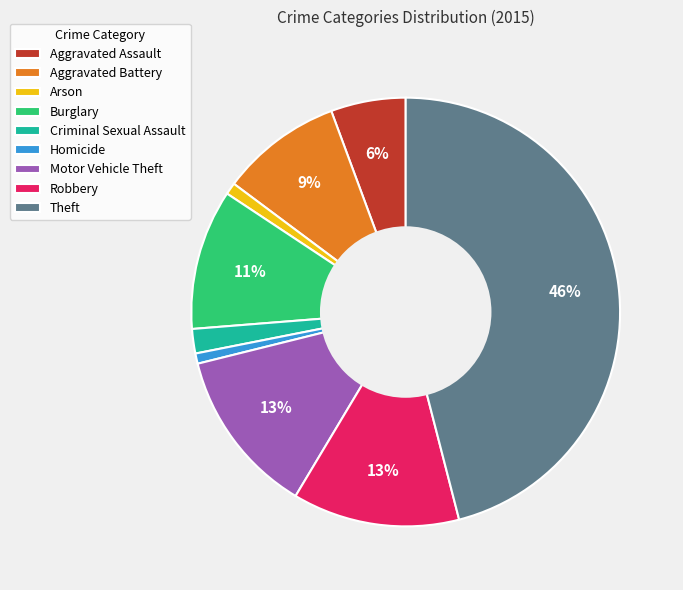

The Arson slice represents 7% of the pie. True or false?

False